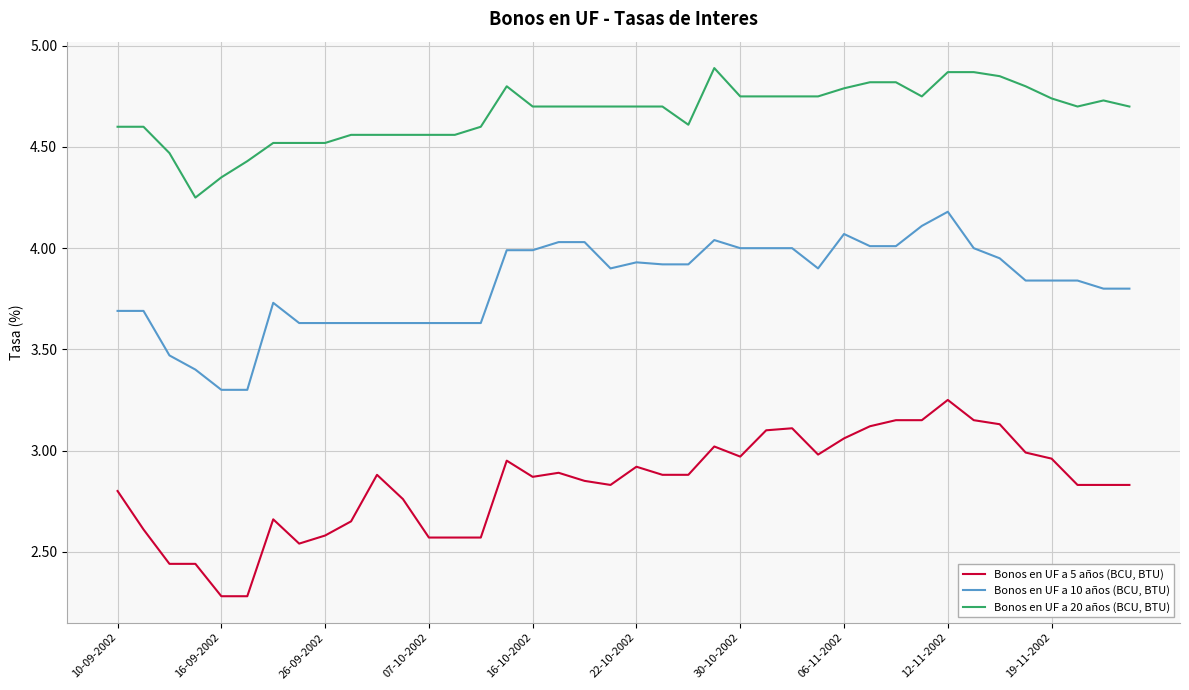

List the series in order of their overall mean, highest first.

Bonos en UF a 20 años (BCU, BTU), Bonos en UF a 10 años (BCU, BTU), Bonos en UF a 5 años (BCU, BTU)